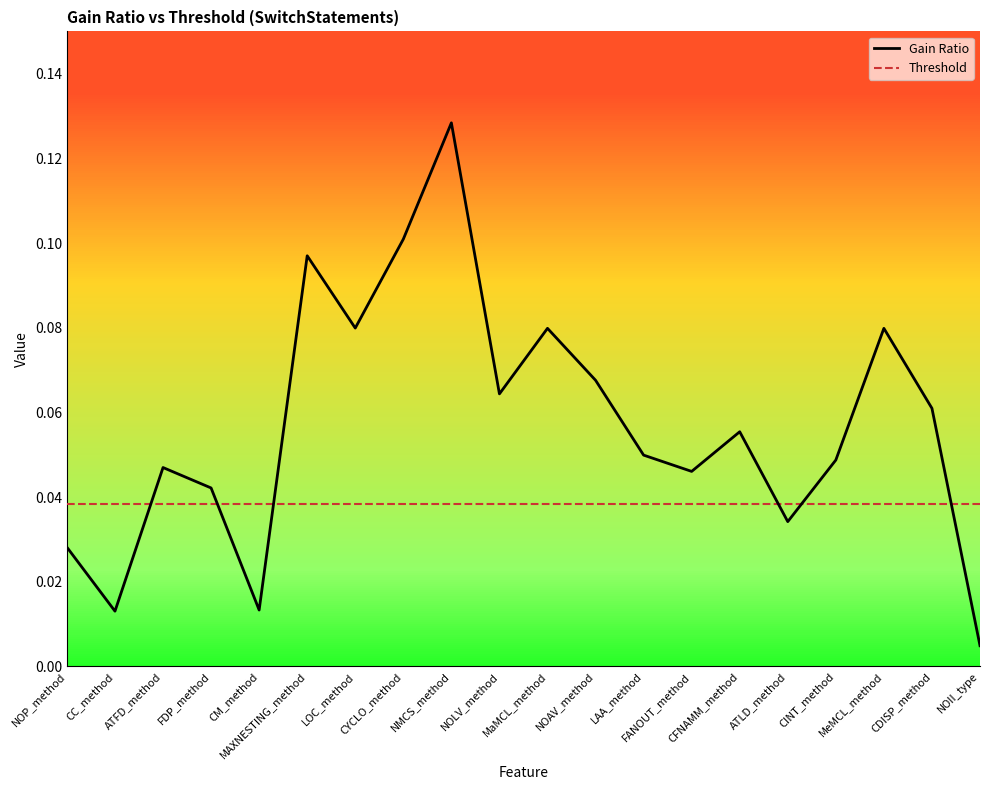

Which series has the widest spread of values?

Gain Ratio